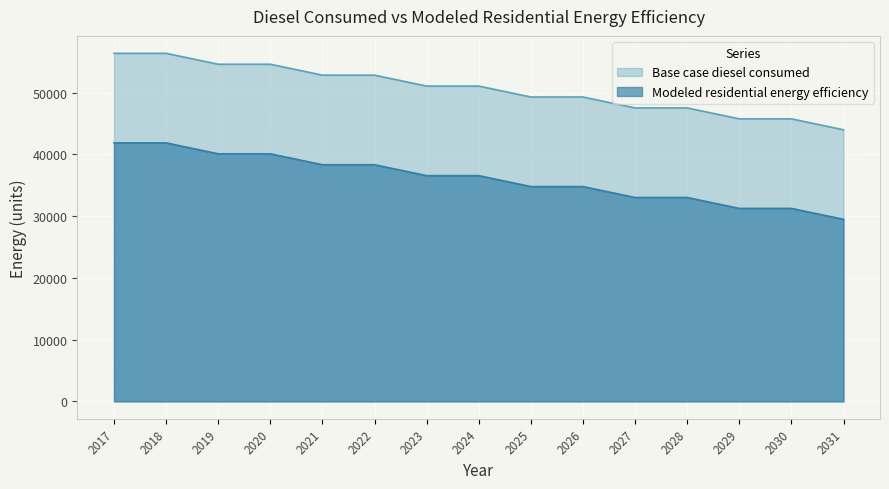

Reading left to right, what are all the values shown in this chart?

Base case diesel consumed: 56346.5	56346.5	54578.9	54578.9	52811.2	52811.2	51043.6	51043.6	49275.9	49275.9	47508.3	47508.3	45740.6	45740.6	43973.0
Modeled residential energy efficiency: 41847.0	41847.0	40079.4	40079.4	38311.7	38311.7	36544.1	36544.1	34776.4	34776.4	33008.8	33008.8	31241.1	31241.1	29473.5